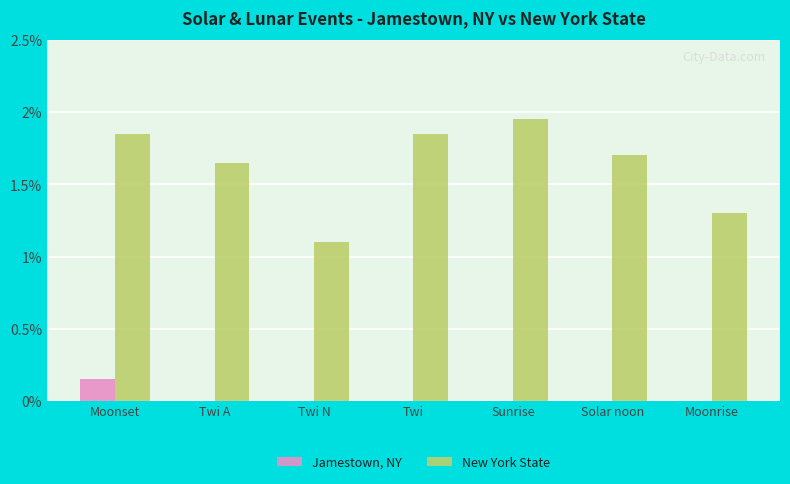

Which category has the highest value in the Jamestown, NY series?

Moonset